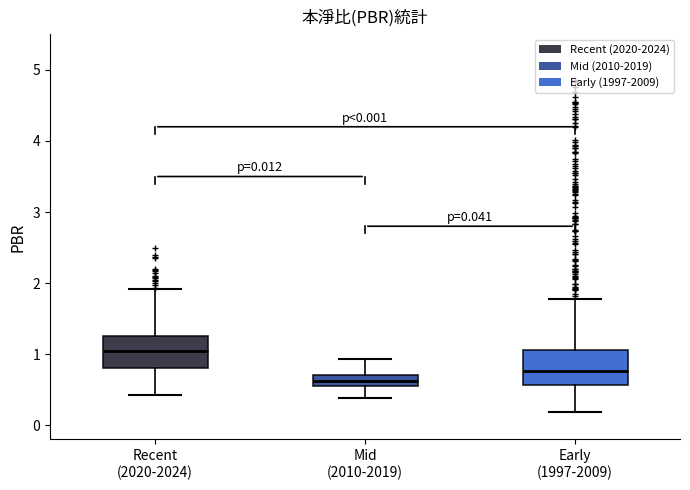

Which box has the highest median line?

Recent (2020-2024)